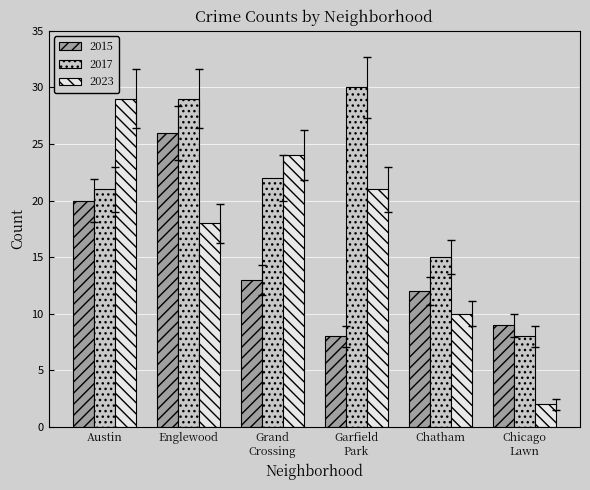

At Chatham, list the series in order from smallest to largest.

2023, 2015, 2017